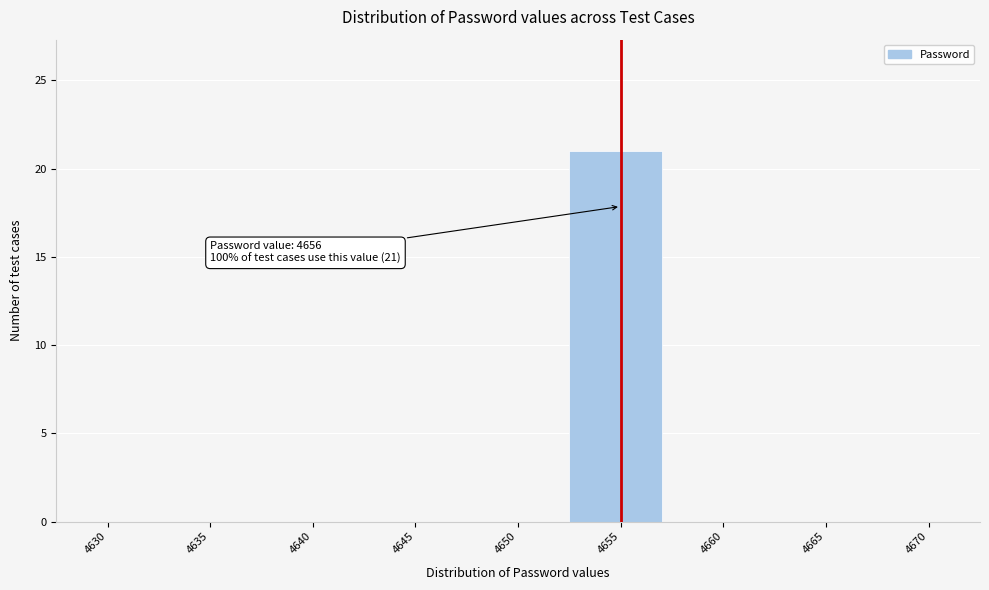

Reading left to right, what are all the values shown in this chart?

4630=0	4635=0	4640=0	4645=0	4650=0	4655=21	4660=0	4665=0	4670=0